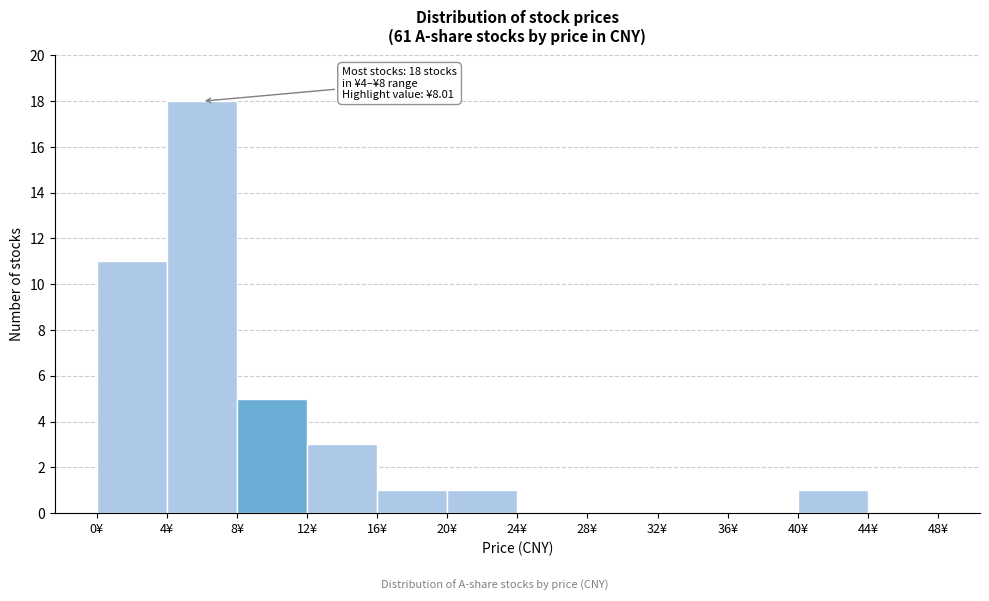

Over which range of the x-axis is the bar tallest?

4 to 8